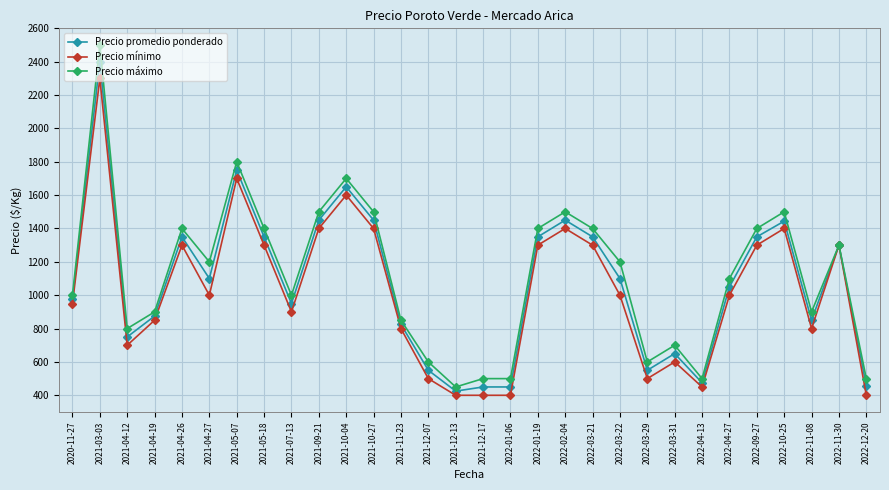

Which series has the largest total across all categories?

Precio máximo